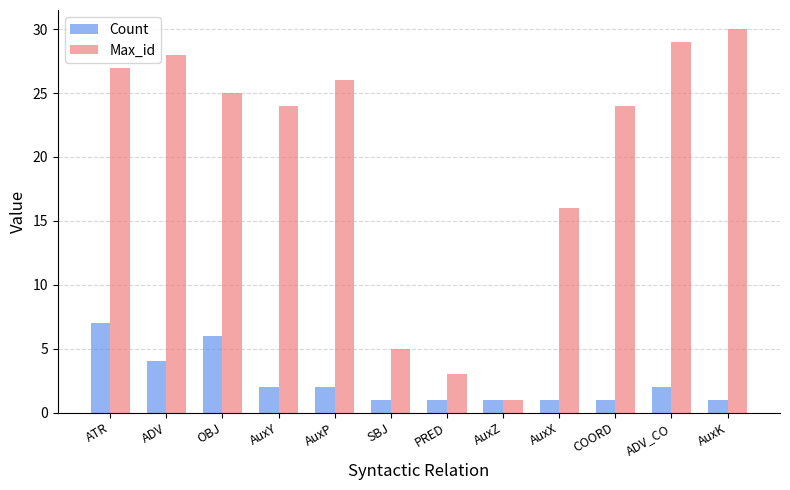

Rank the series at COORD from highest to lowest value.

Max_id, Count